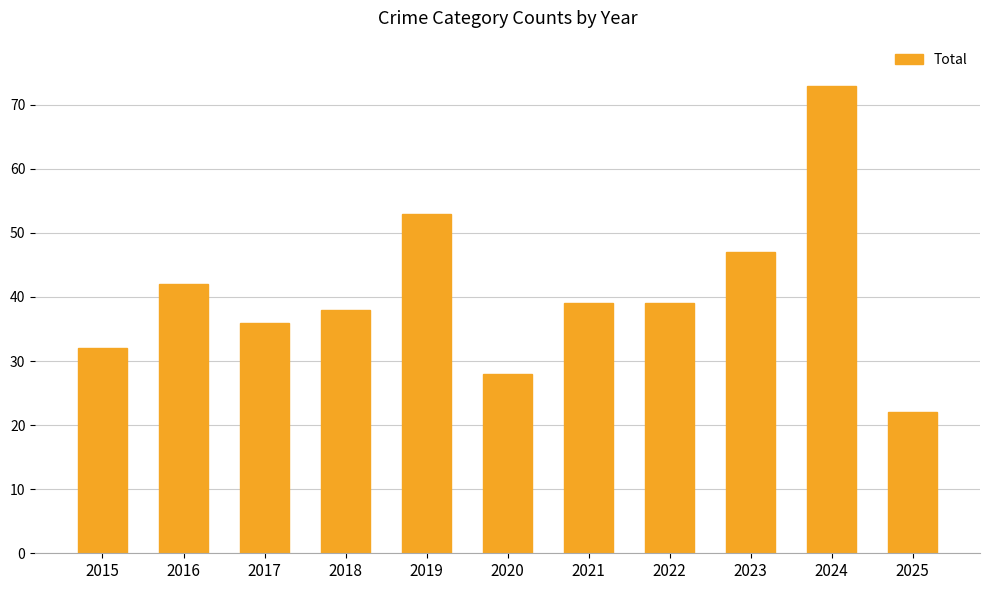

What is the ratio of the value at 2016 to the value at 2021?

1.1